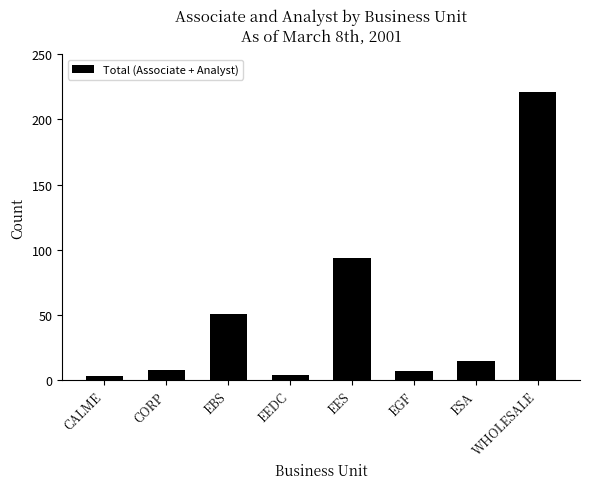

At which label is the value closest to 112?

EES